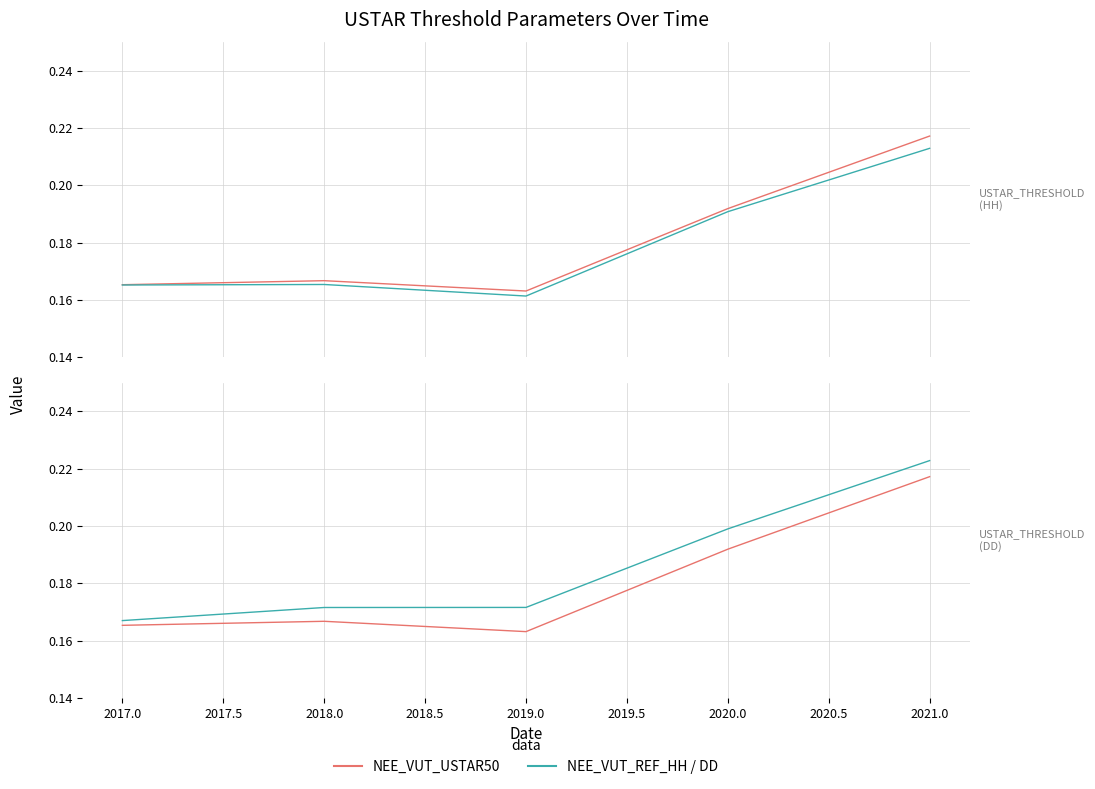

True or false: NEE_VUT_REF_HH and NEE_VUT_USTAR50 intersect in this chart.

False